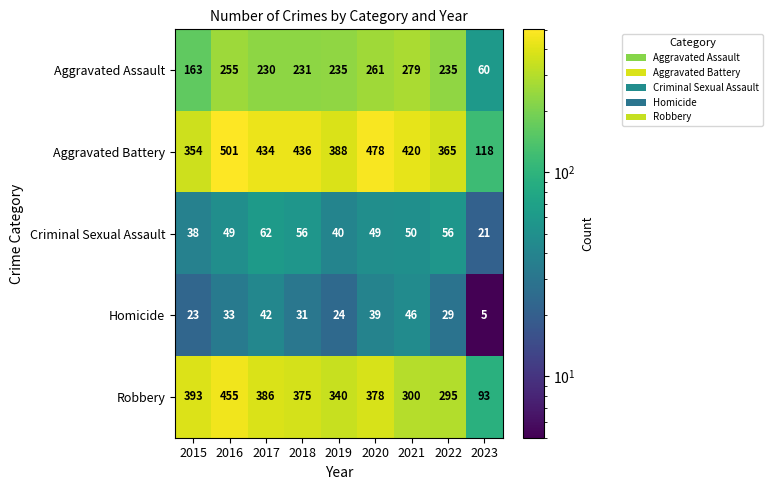

Which series has the widest spread of values?

Aggravated Battery